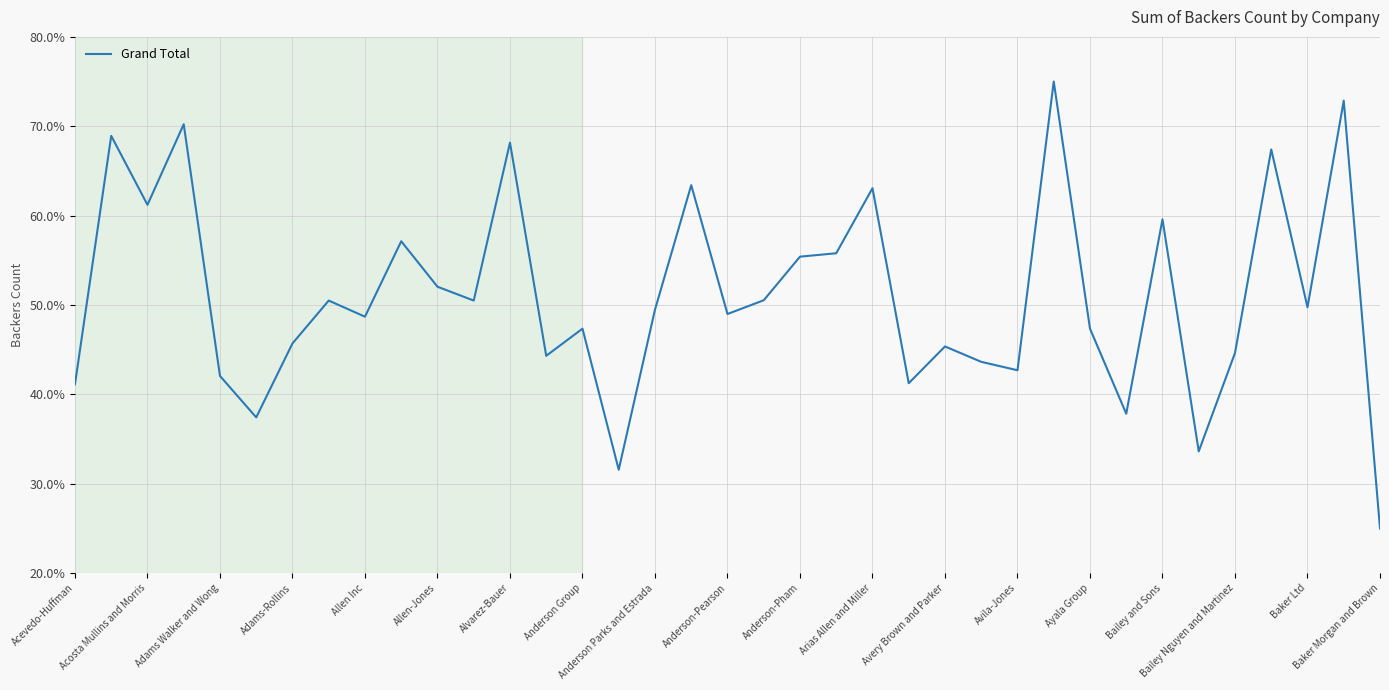

What is the maximum value shown in the chart?

75.0